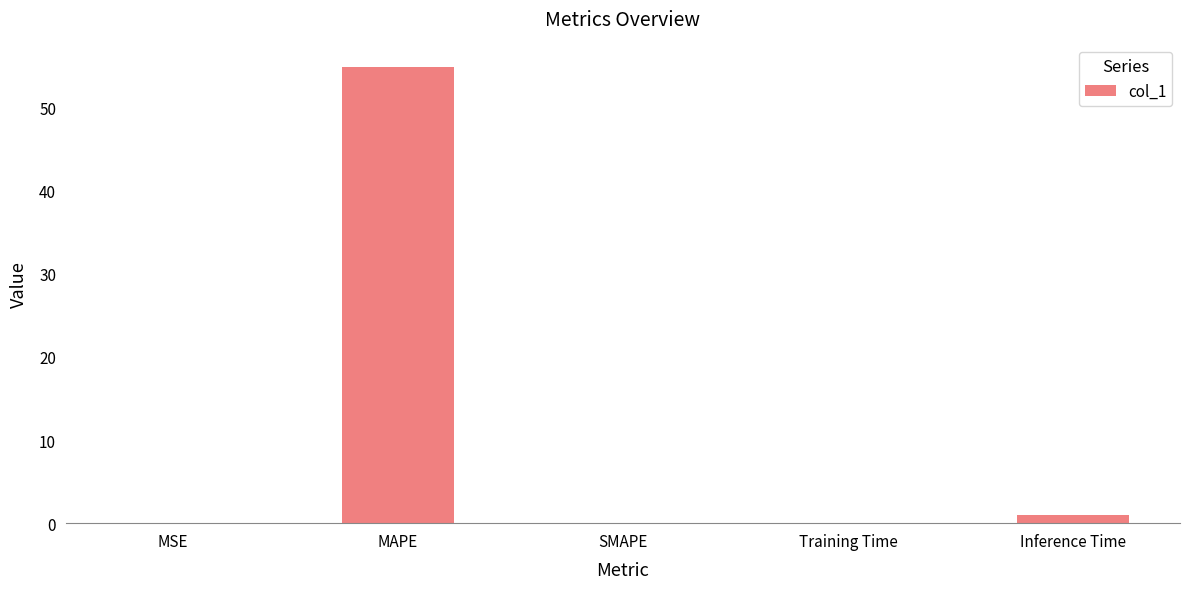

Between SMAPE and MAPE, which is larger?

MAPE